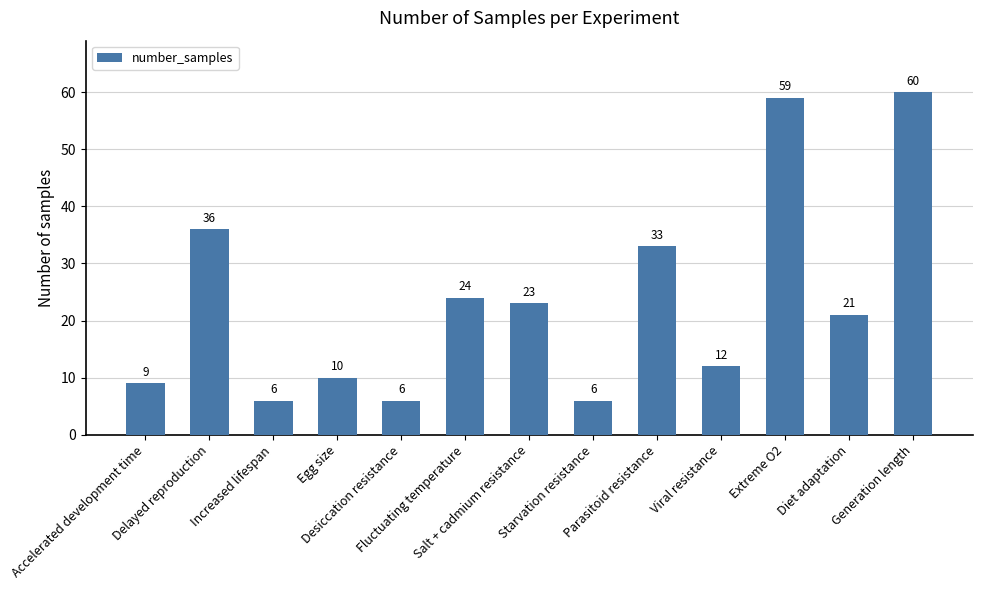

How many categories are shown in the chart?

13